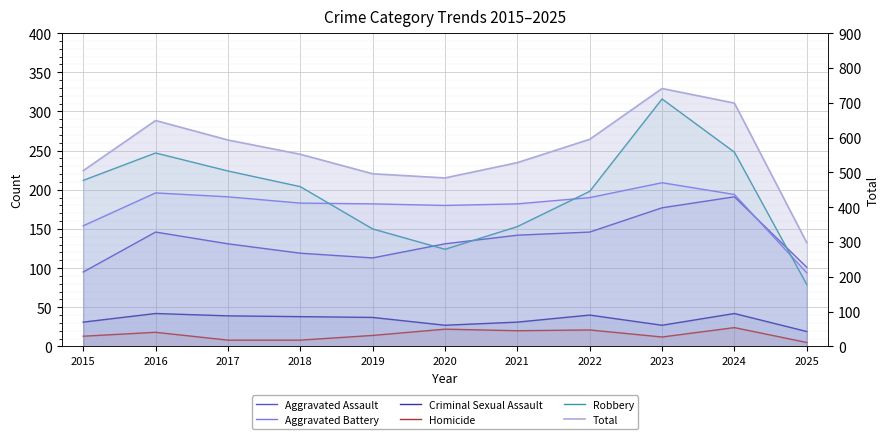

How many interior local valleys does the Homicide series have?

2